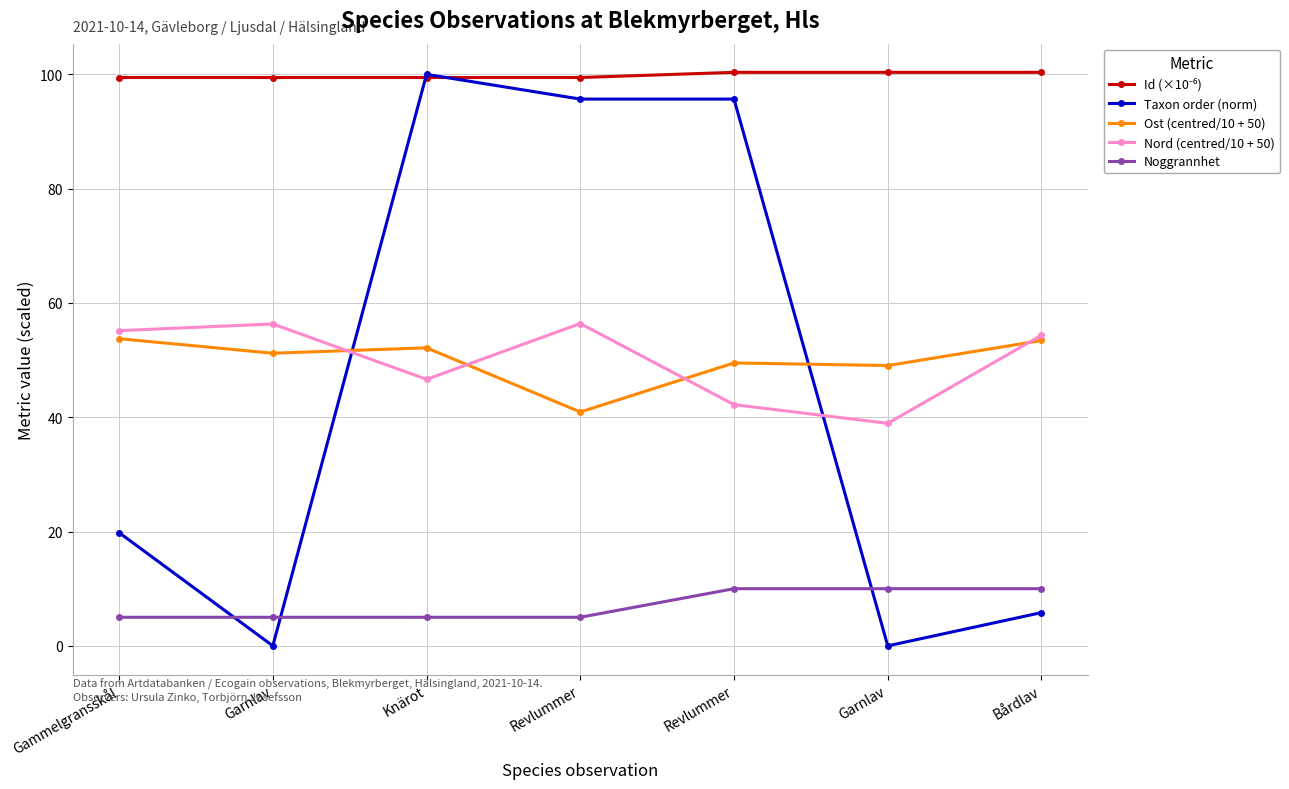

What is the difference between the Nord (centred/10 + 50) values at Garnlav and Garnlav?

17.4